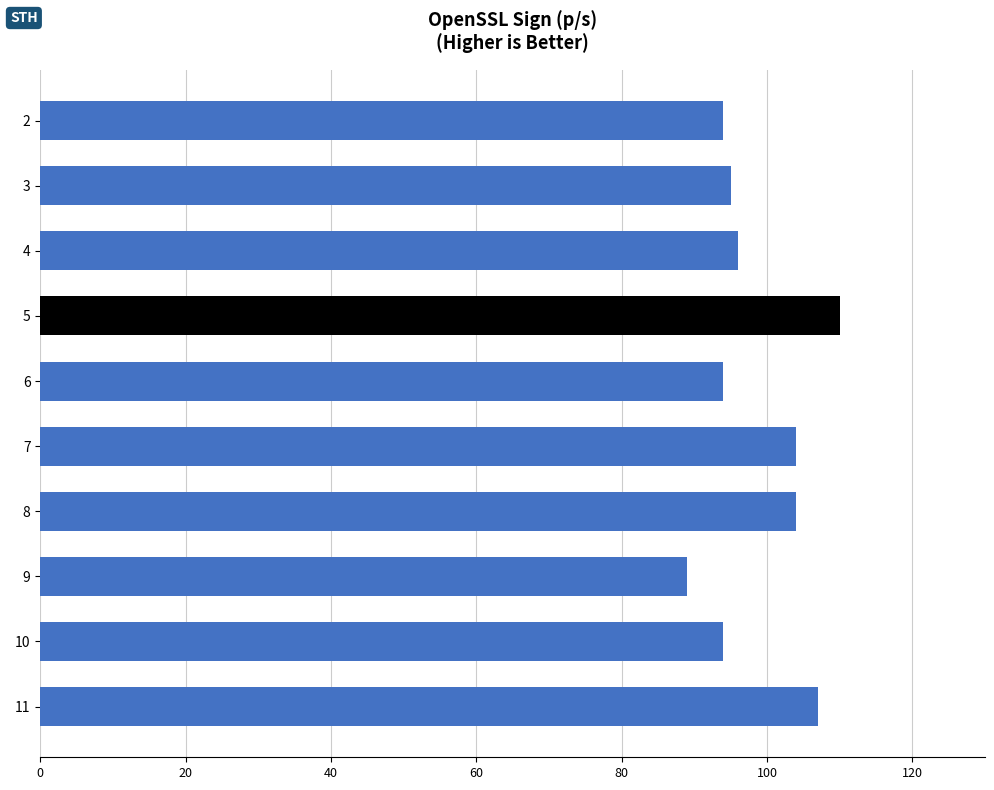

At which category does the chart reach its minimum across all series?

9